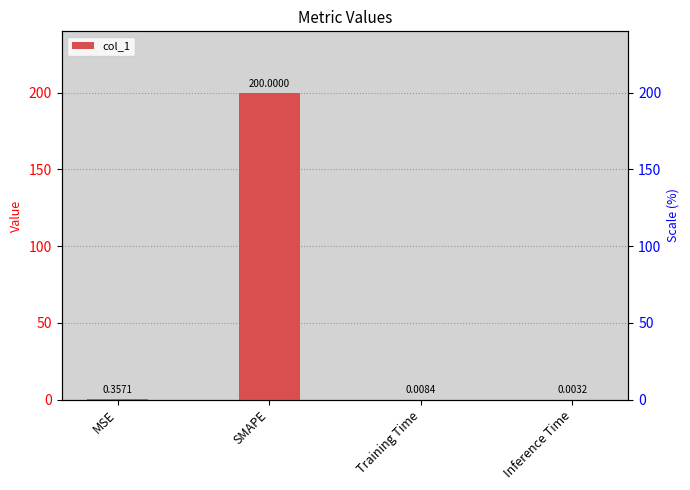

How many data points does each series have?

4